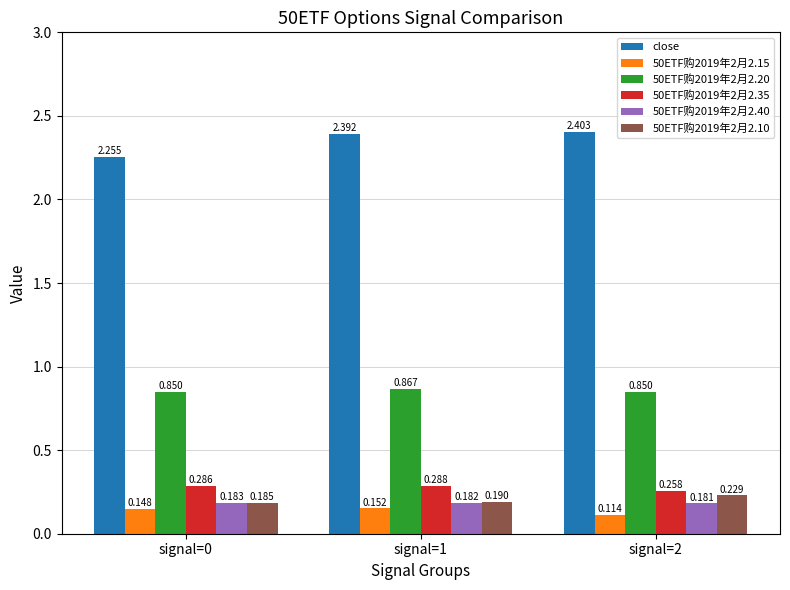

What is the approximate value of close at signal=1?

2.4